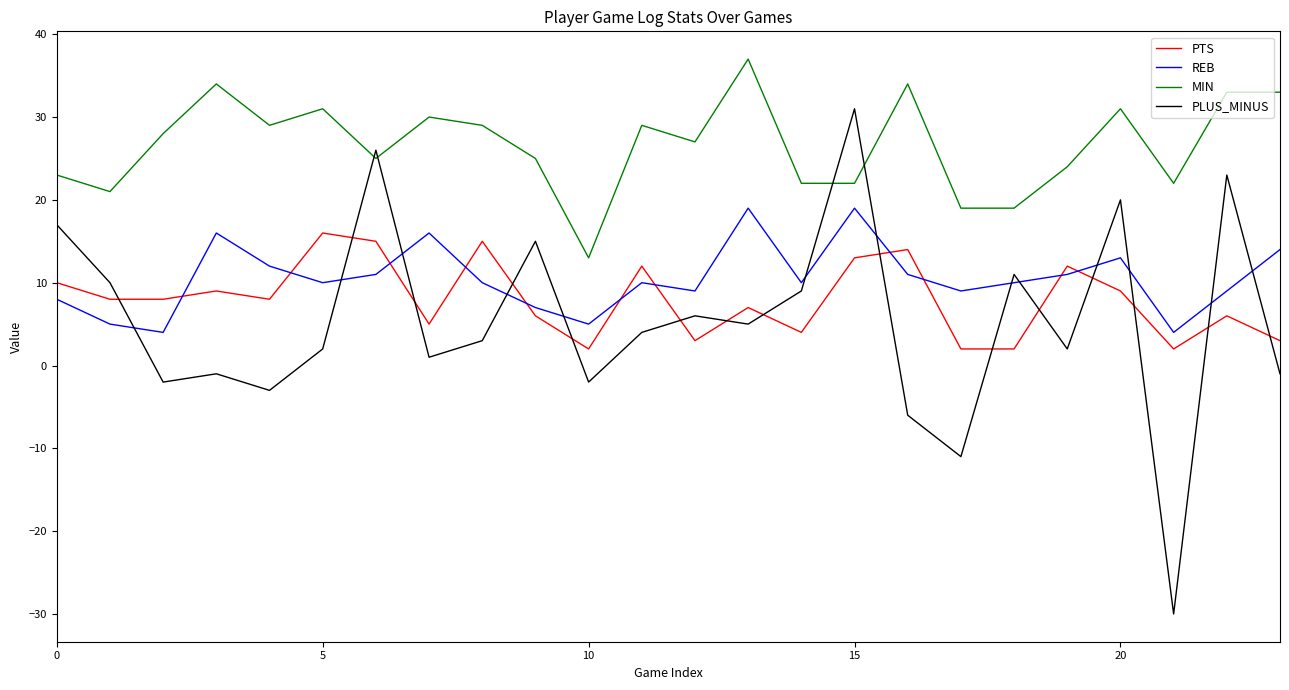

What is the difference between the maximum and minimum values in the PLUS_MINUS series?

61